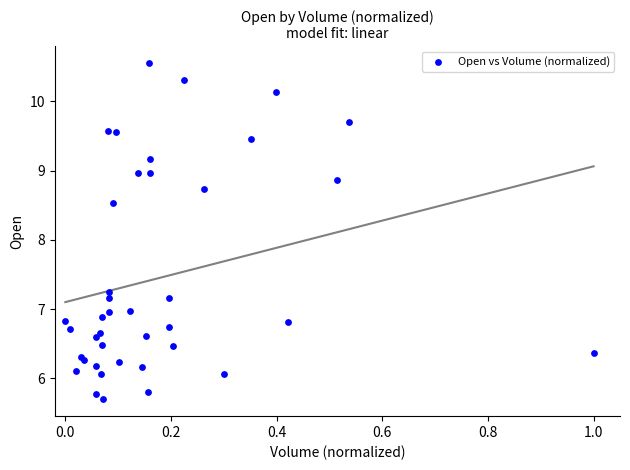

What Y value in the scatter plot is closest to 8?

8.5